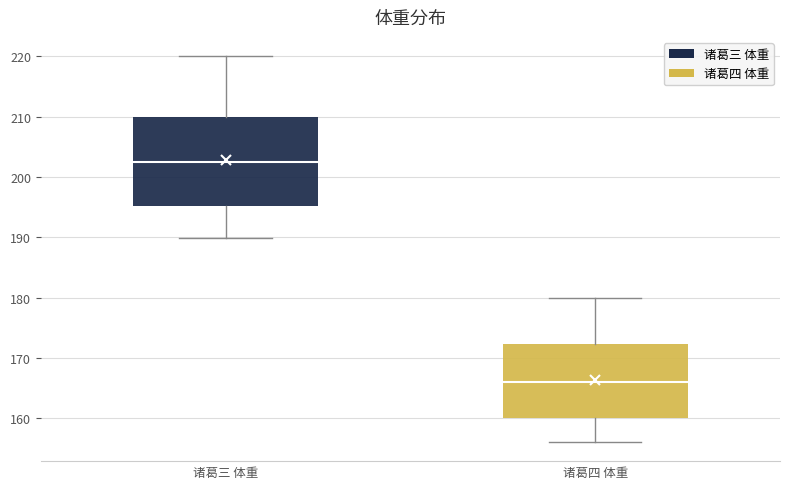

Reading left to right, transcribe this box plot: for each box, give where its median line is, the range the box spans, and where its two whiskers end, as read against the y-axis. The values are not printed on the chart, so give them approximately, as read against the axis.

诸葛三 体重: median 202, box 195 to 210, whiskers 190 to 220
诸葛四 体重: median 166, box 160 to 172, whiskers 156 to 180